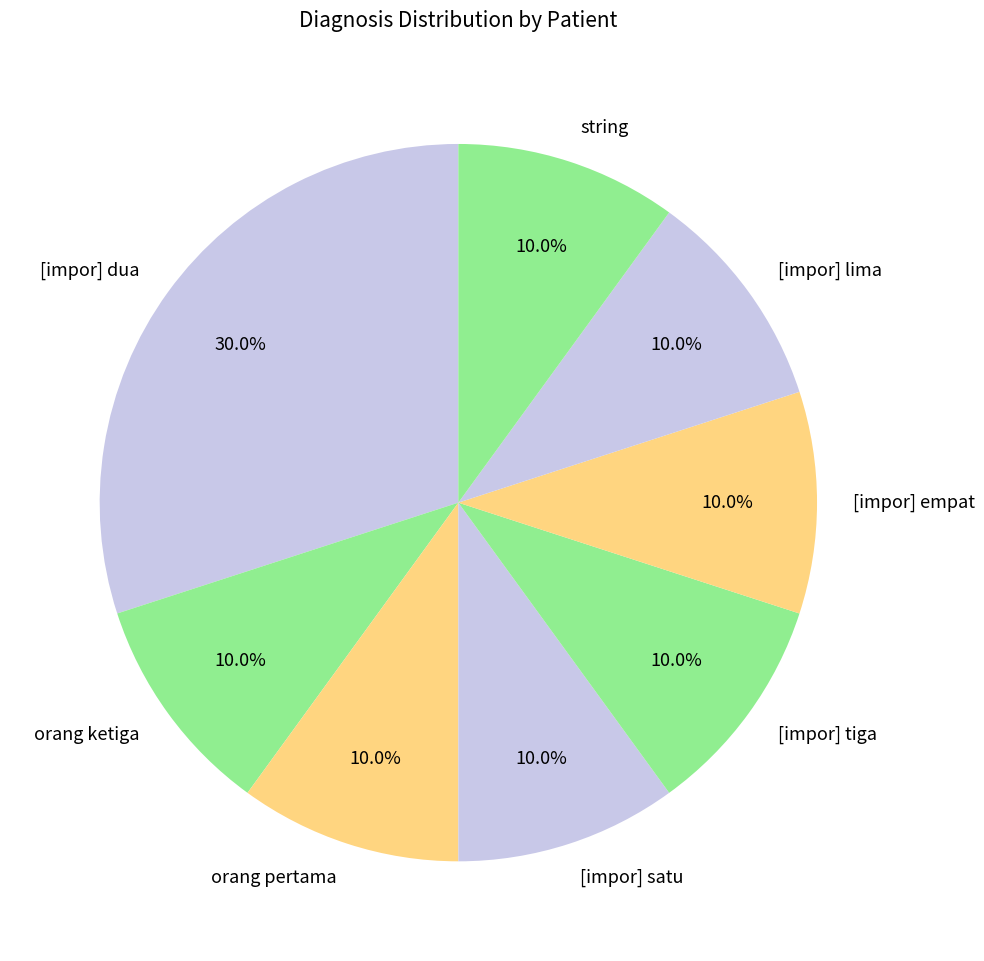

Does [impor] satu represent more than half of the total?

No